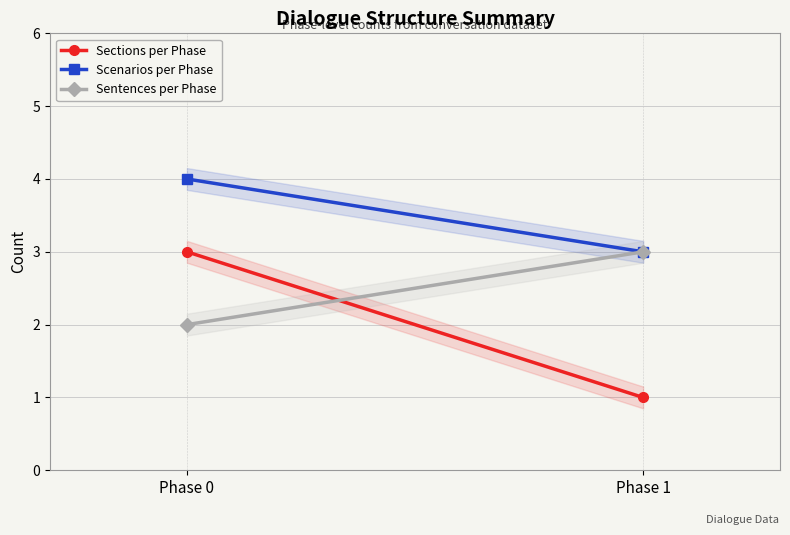

Reading left to right, extract all data points from this chart.

Sections per Phase: Phase 0=3	Phase 1=1
Scenarios per Phase: Phase 0=4	Phase 1=3
Sentences per Phase: Phase 0=2	Phase 1=3